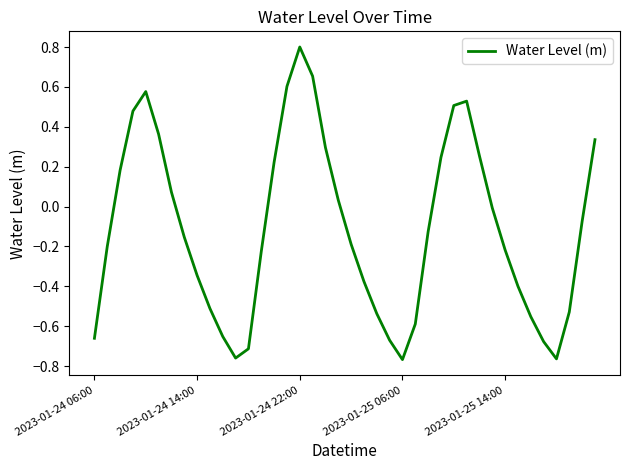

What is the difference between the maximum and minimum values?

1.6